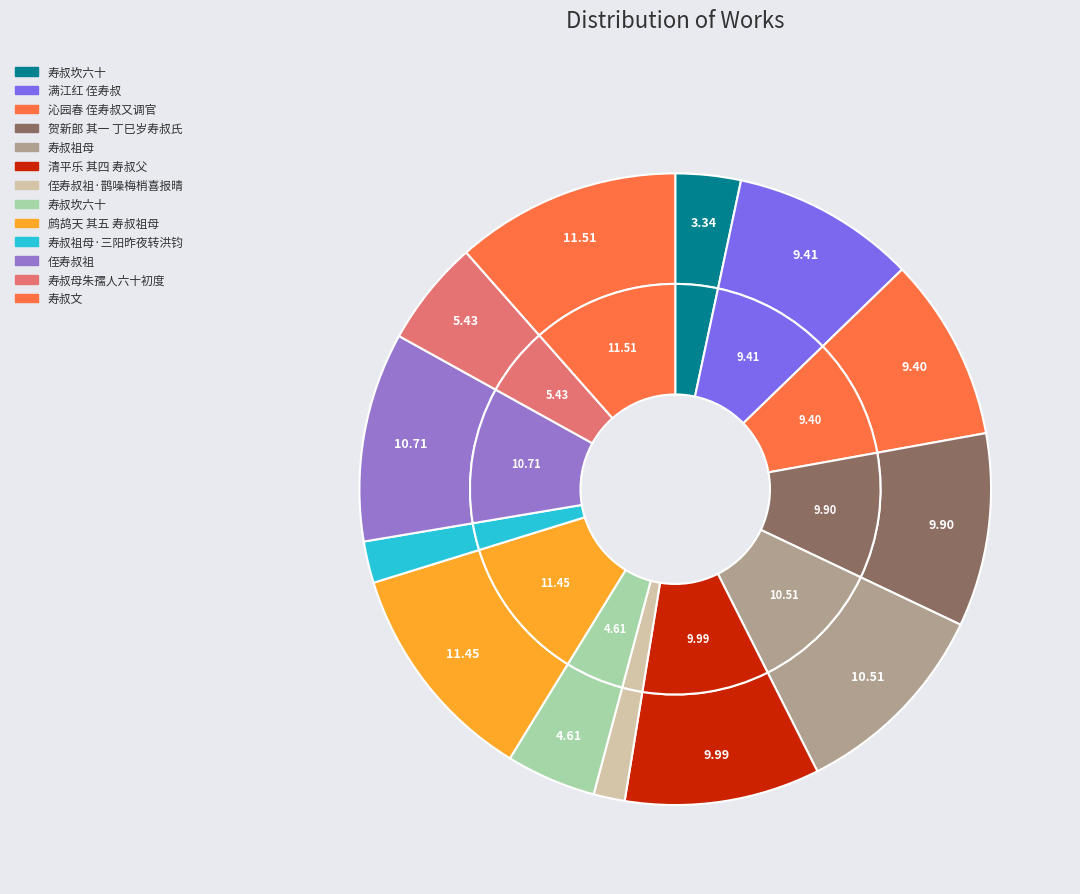

What is the smallest slice in the pie chart?

侄寿叔祖·鹊噪梅梢喜报晴